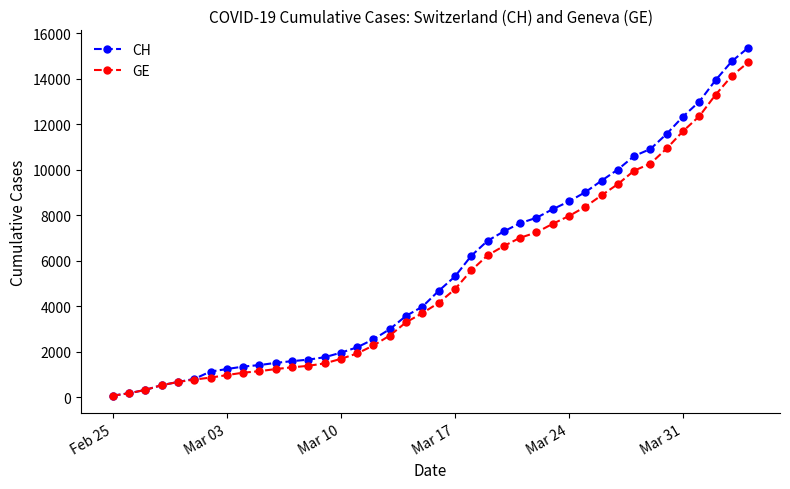

What is the highest value of the CH series?

15359